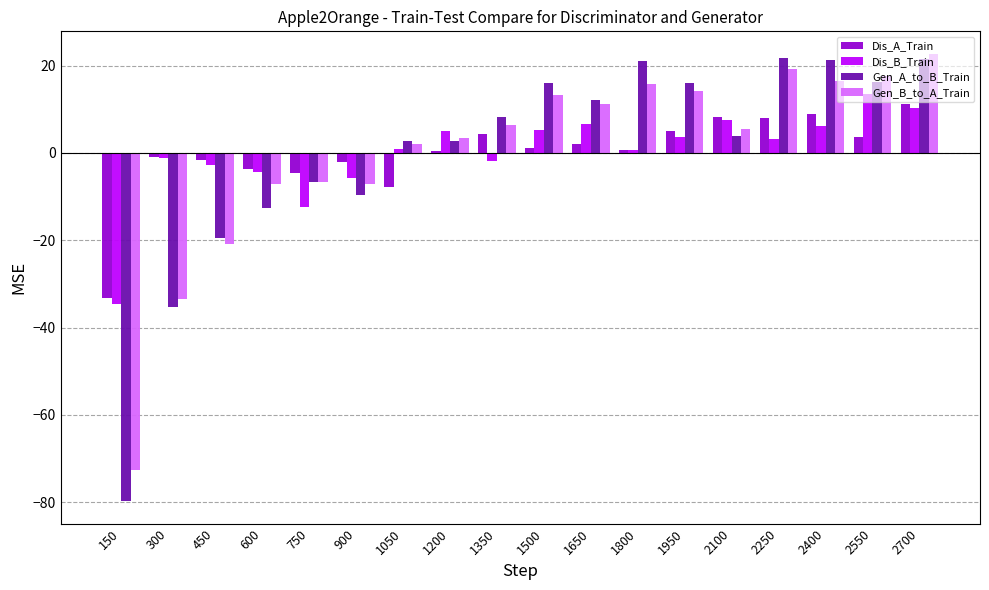

What are all the series names shown in the legend?

Dis_A_Train, Dis_B_Train, Gen_A_to_B_Train, Gen_B_to_A_Train